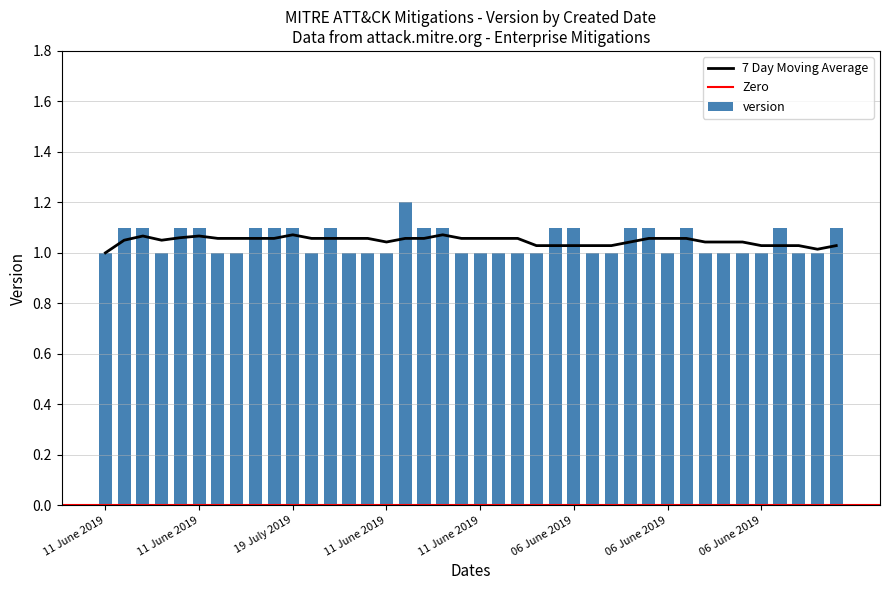

Reading left to right, what are all the values shown in this chart?

1.0	1.1	1.1	1.0	1.1	1.1	1.0	1.0	1.1	1.1	1.1	1.0	1.1	1.0	1.0	1.0	1.2	1.1	1.1	1.0	1.0	1.0	1.0	1.0	1.1	1.1	1.0	1.0	1.1	1.1	1.0	1.1	1.0	1.0	1.0	1.0	1.1	1.0	1.0	1.1